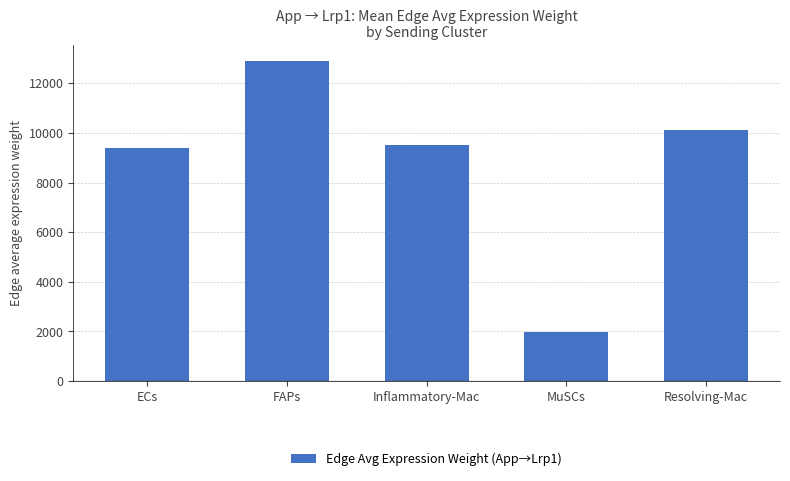

Reading left to right, extract all data points from this chart.

ECs=9412.9	FAPs=12885.2	Inflammatory-Mac=9513.2	MuSCs=1962.4	Resolving-Mac=10138.9